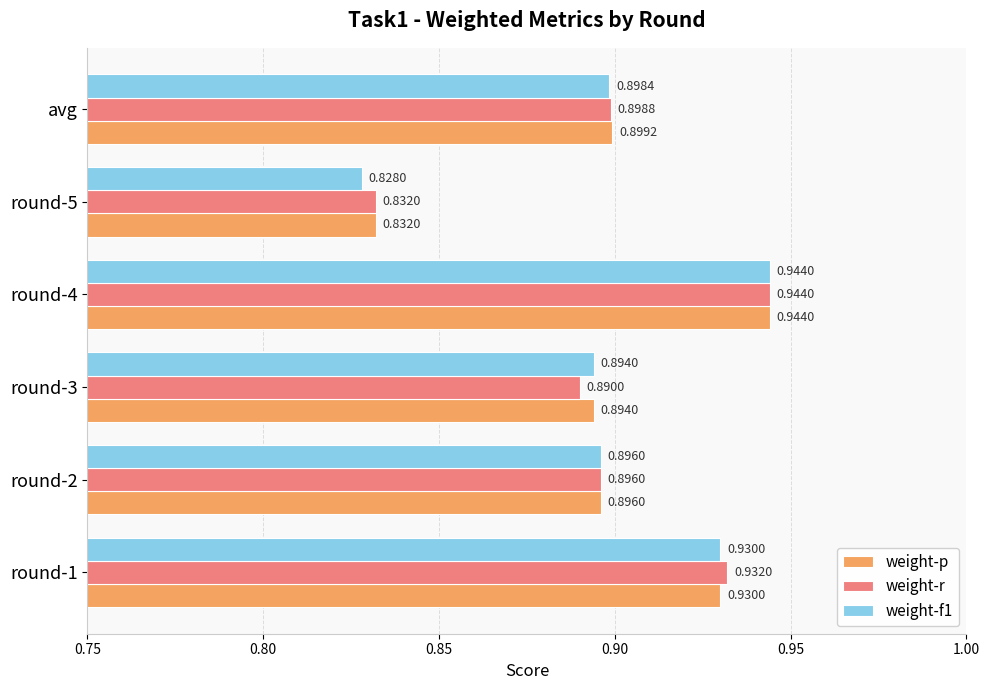

Which series changed the most between round-4 and round-5?

weight-f1